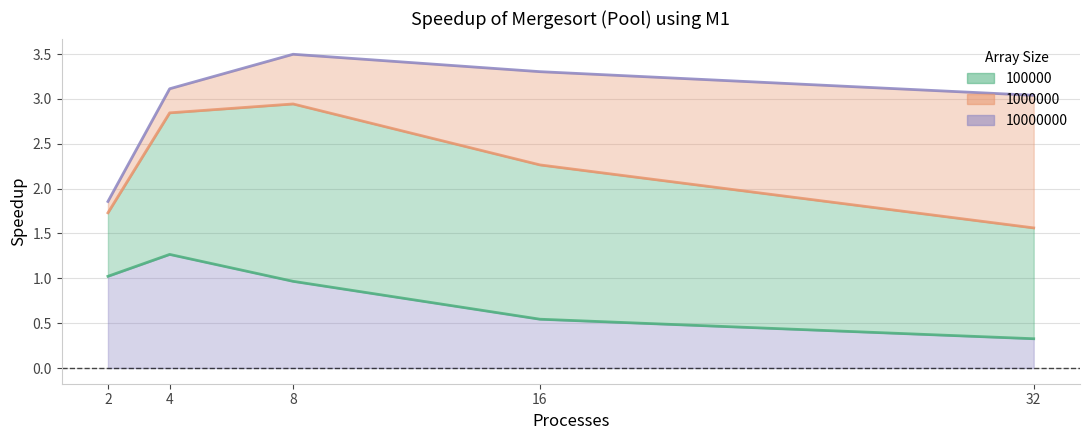

What is the value of the 1000000 point at the 5th from the left?

1.6